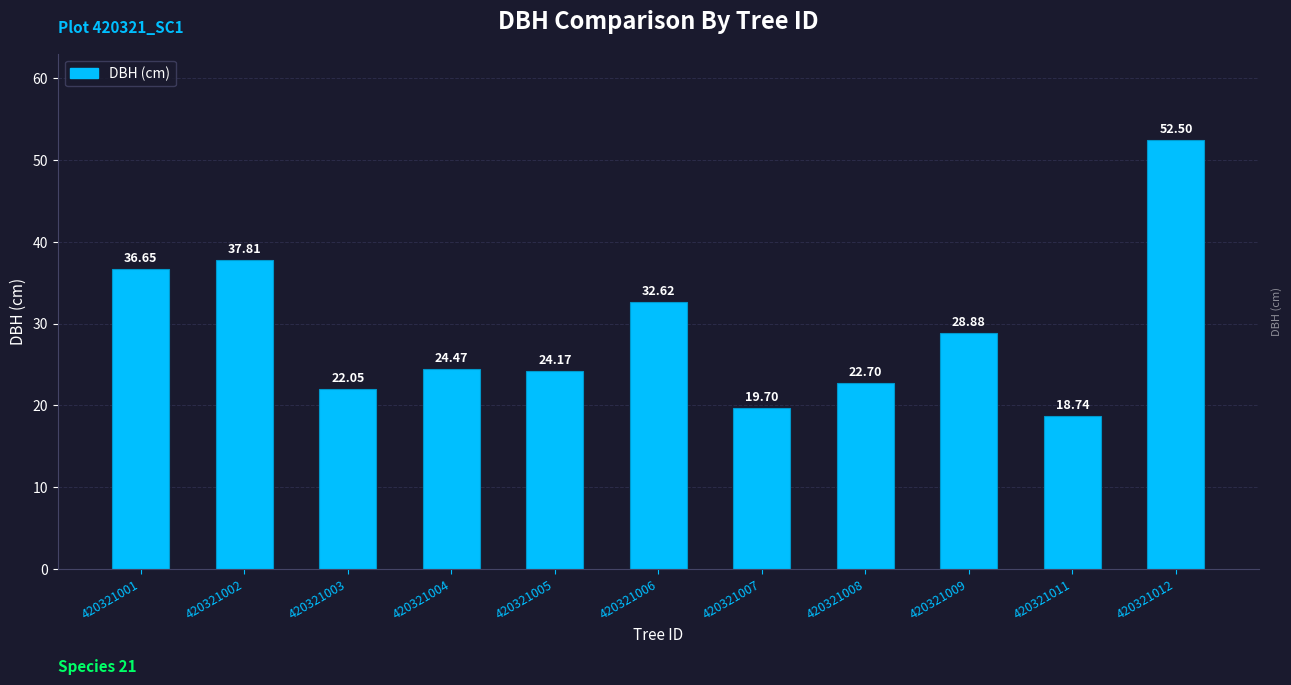

Approximately how many times larger is the value at 420321001 compared to 420321008?

1.6